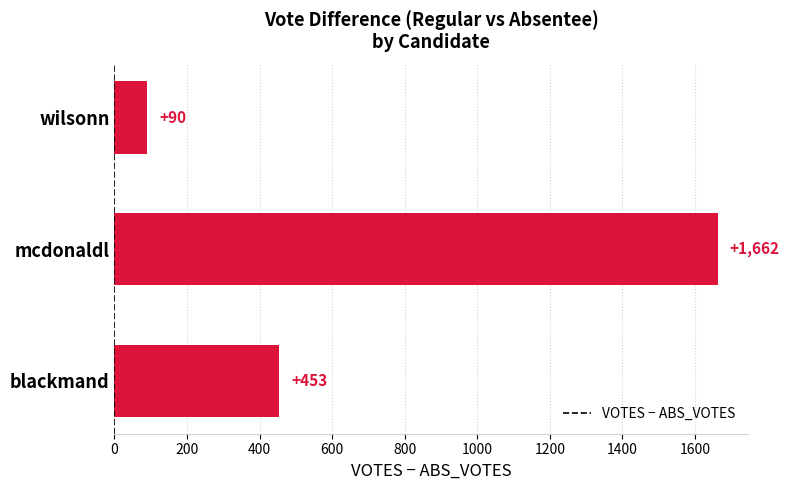

Count the values in the range 90 to 1662.

3